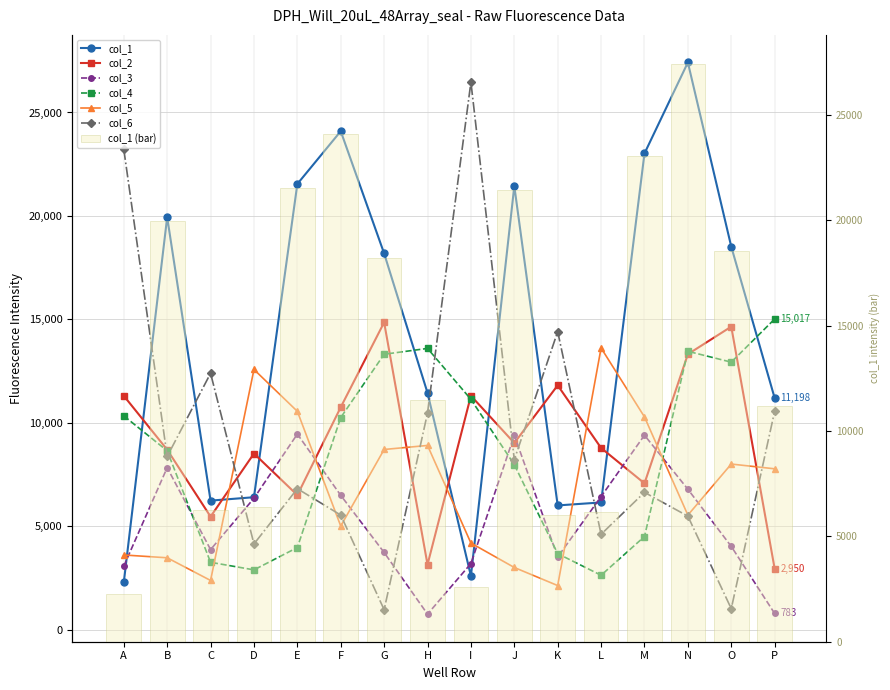

List the labels in order of col_5 value, largest first.

L, D, E, M, H, G, O, P, N, F, I, A, B, J, C, K